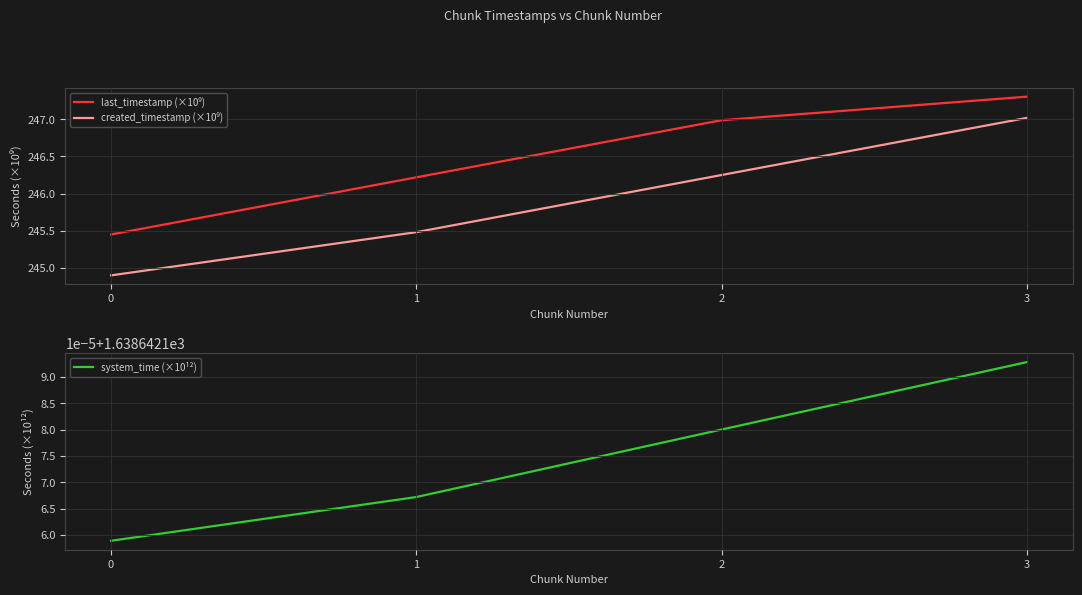

Reading right to left, extract all data points from this chart.

last_timestamp (×10⁹): 247.3	247.0	246.2	245.4
created_timestamp (×10⁹): 247.0	246.3	245.5	244.9
system_time (×10¹²): 1638.6	1638.6	1638.6	1638.6